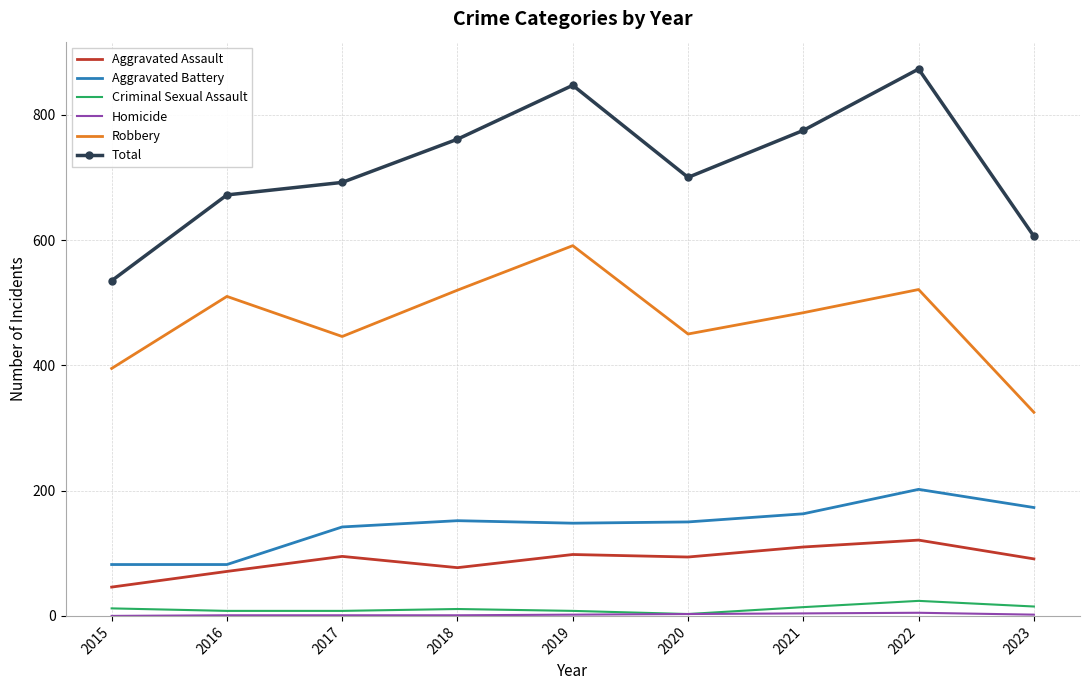

What is the difference between the second highest and second lowest values in the Total series?

241